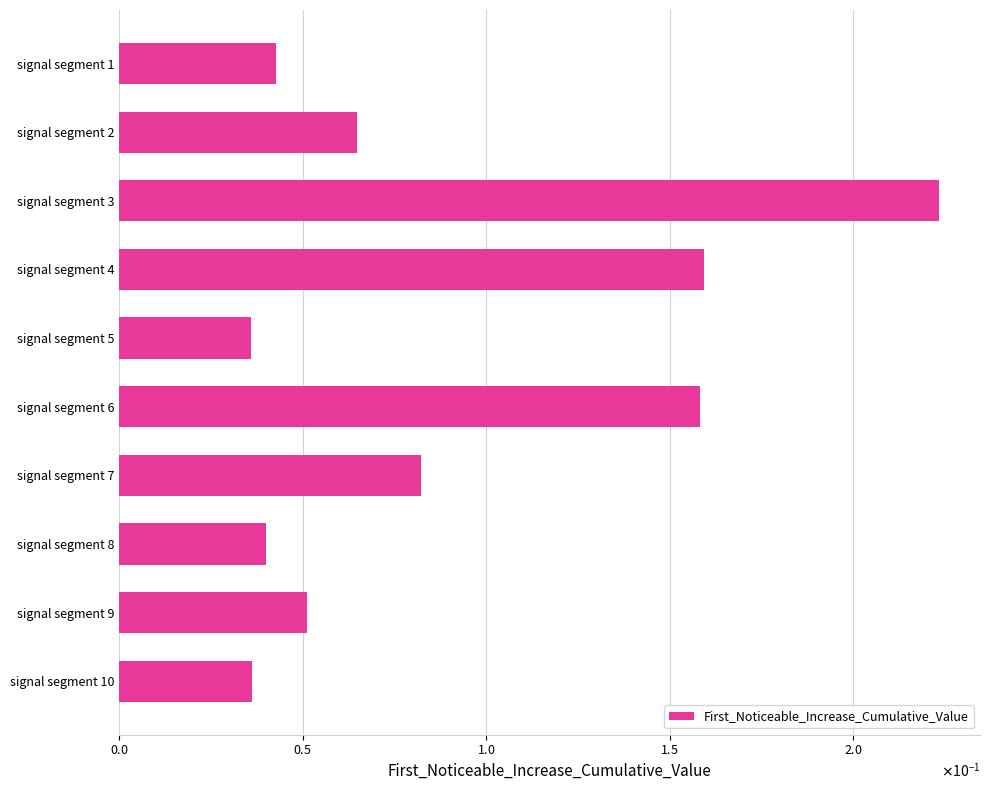

What is the average value?

0.1